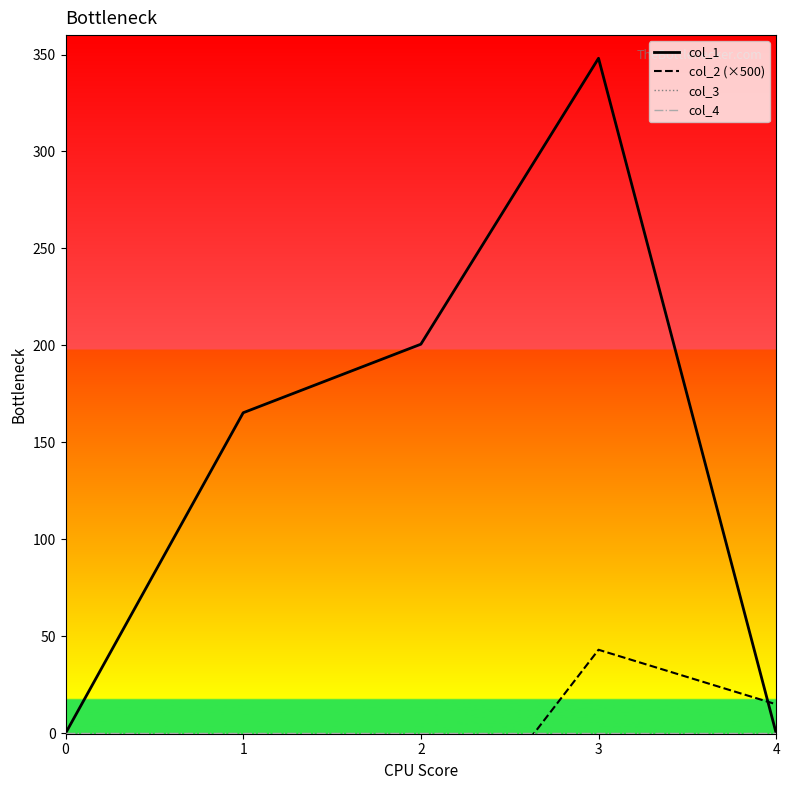

Between 3 and 1, which is larger?

3